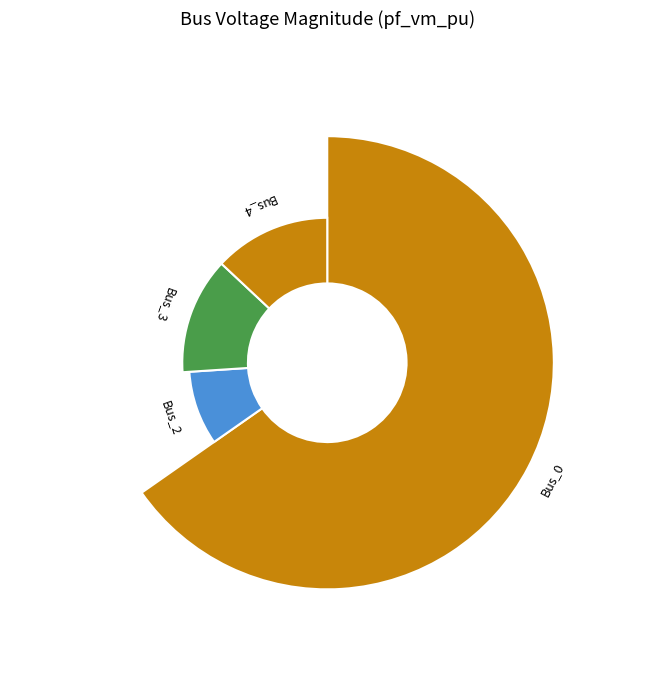

What is the change in value from Bus_0 to Bus_3?

-0.7